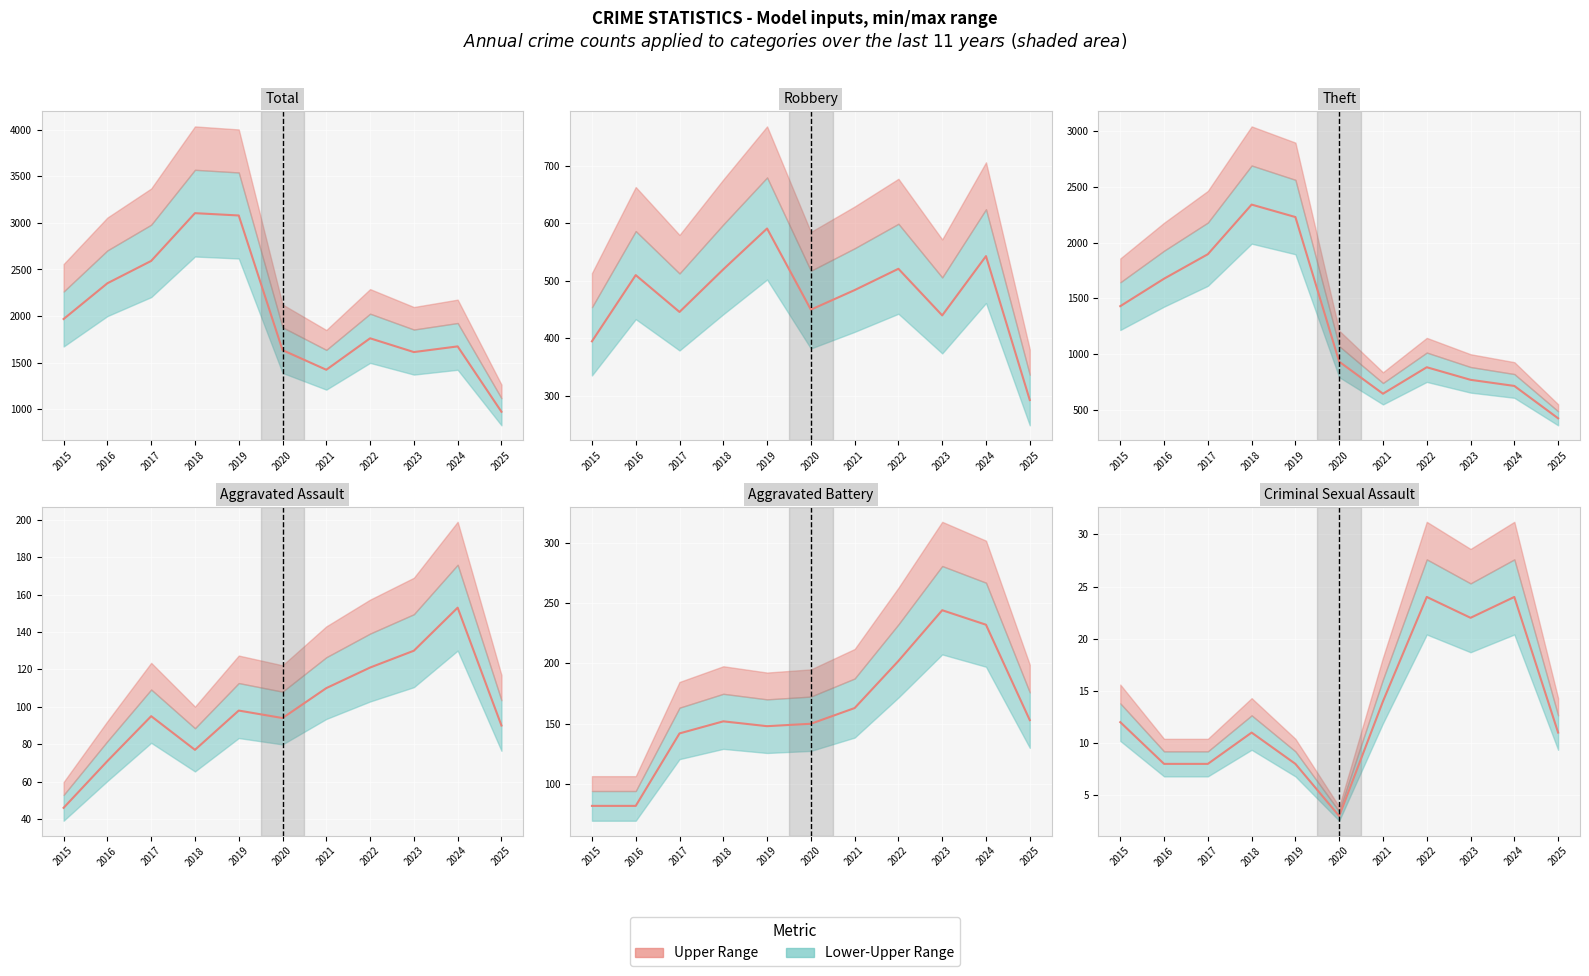

Does the chart display data point markers on the line(s)?

No